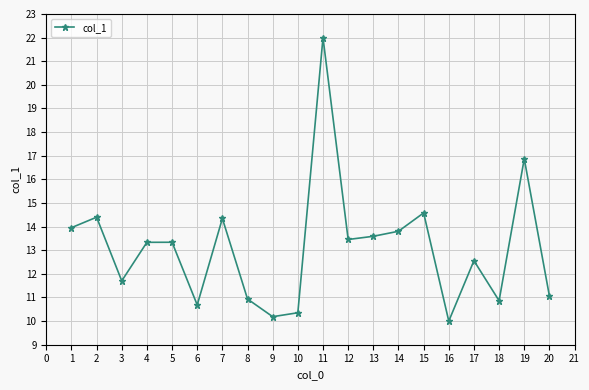

How many lines are shown in the chart?

1